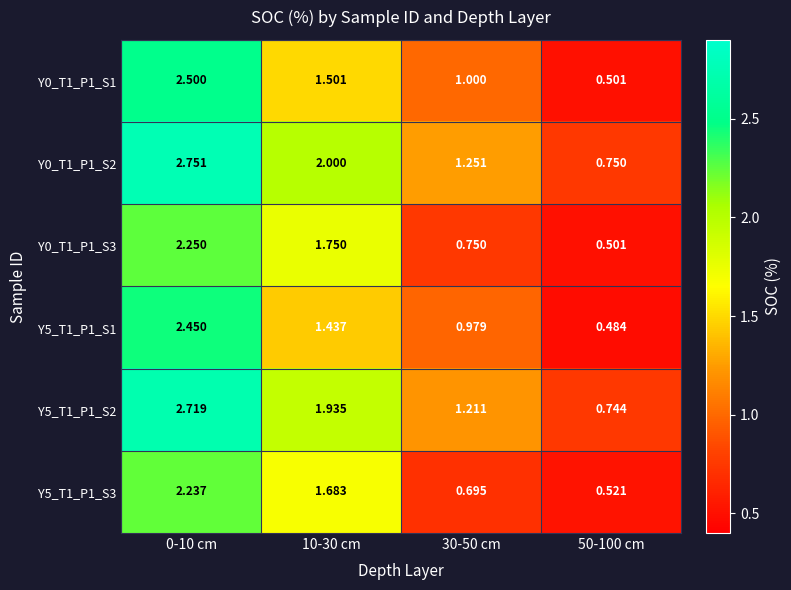

Is the value of Y5_T1_P1_S3 at 10-30 cm greater than the value of Y0_T1_P1_S3 at 50-100 cm?

Yes